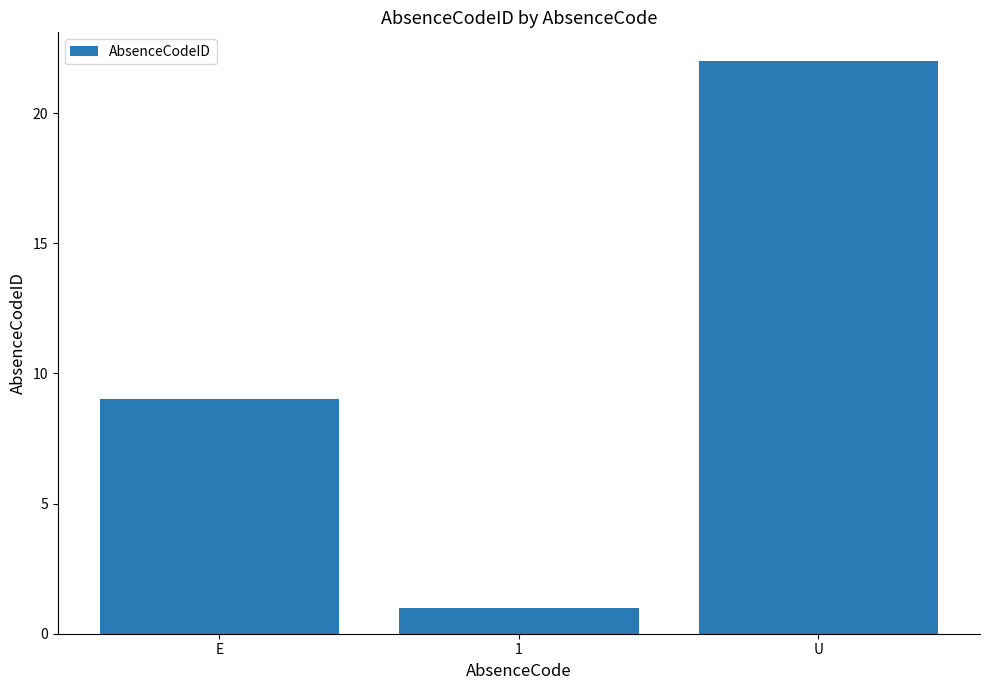

How many bars are there in total?

3